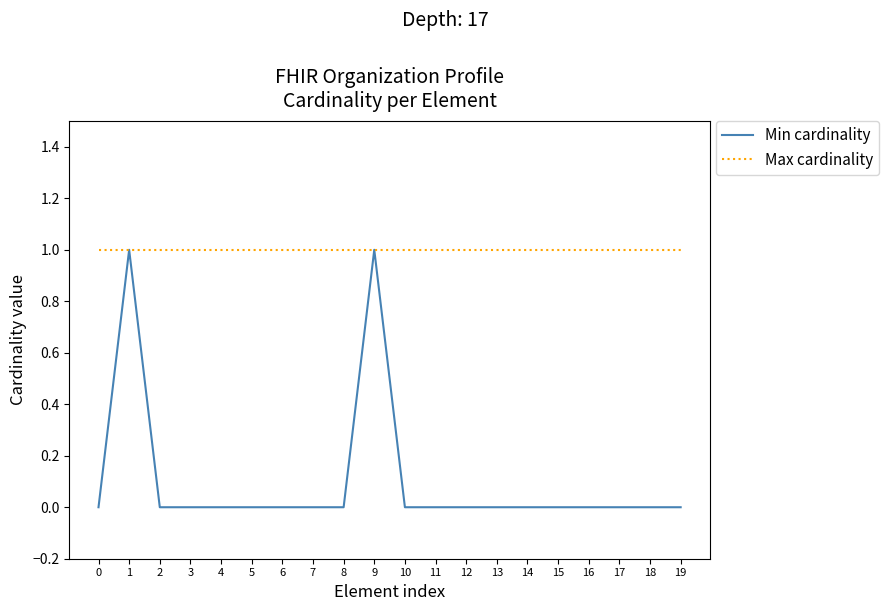

What is the highest value of the Min cardinality series?

1